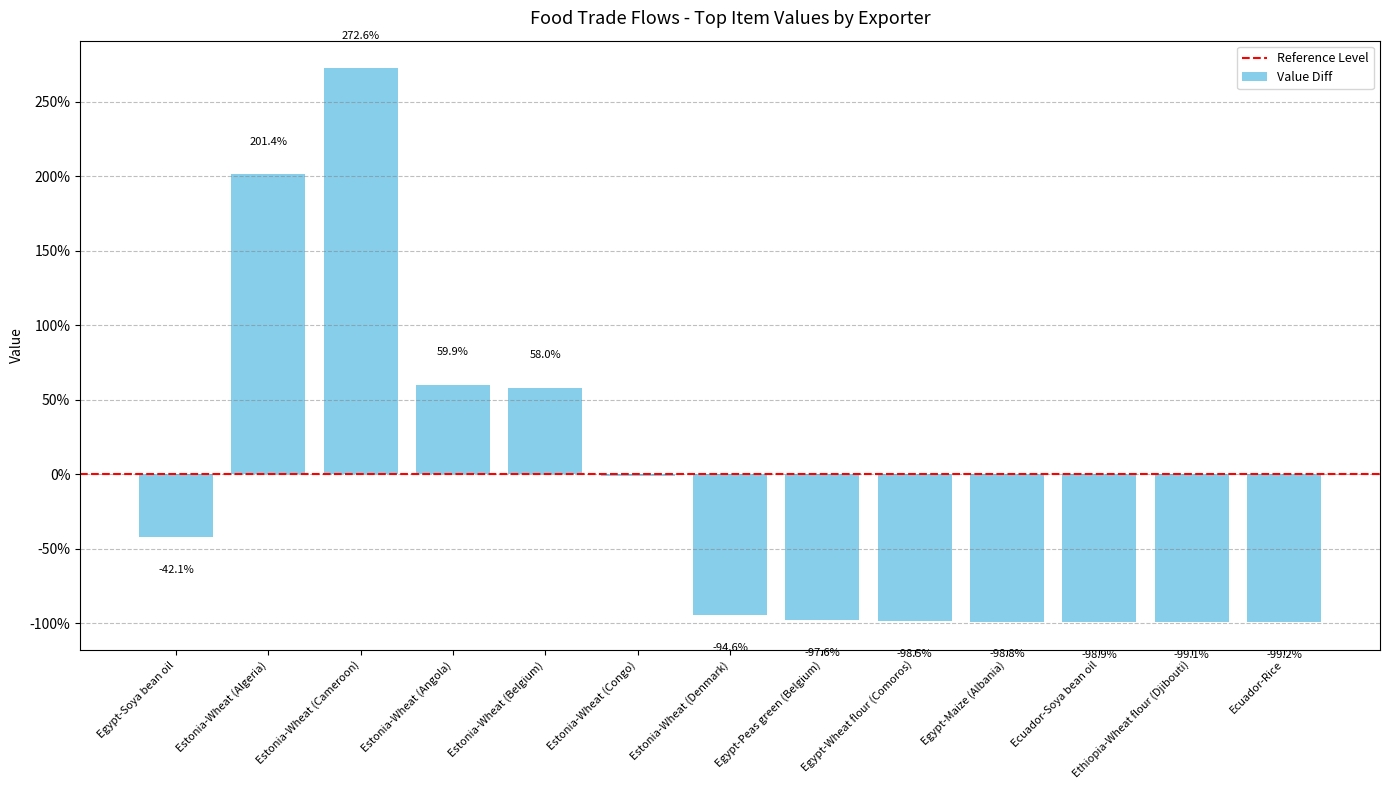

What is the sum of all values?

-137.8